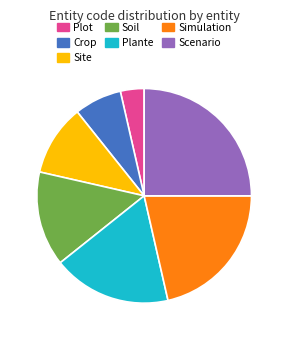

Combined, do Plot and Site account for over 50%?

No